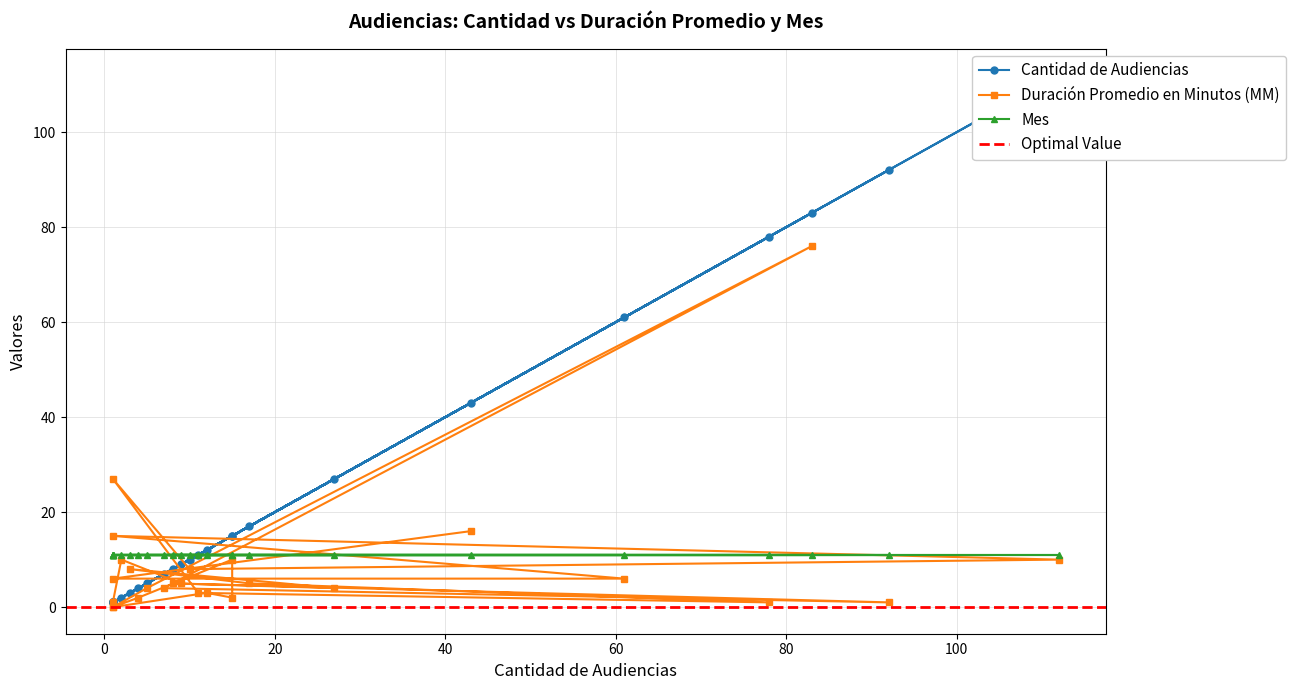

True or false: Duración Promedio en Minutos (MM) and Cantidad de Audiencias cross at least once.

True